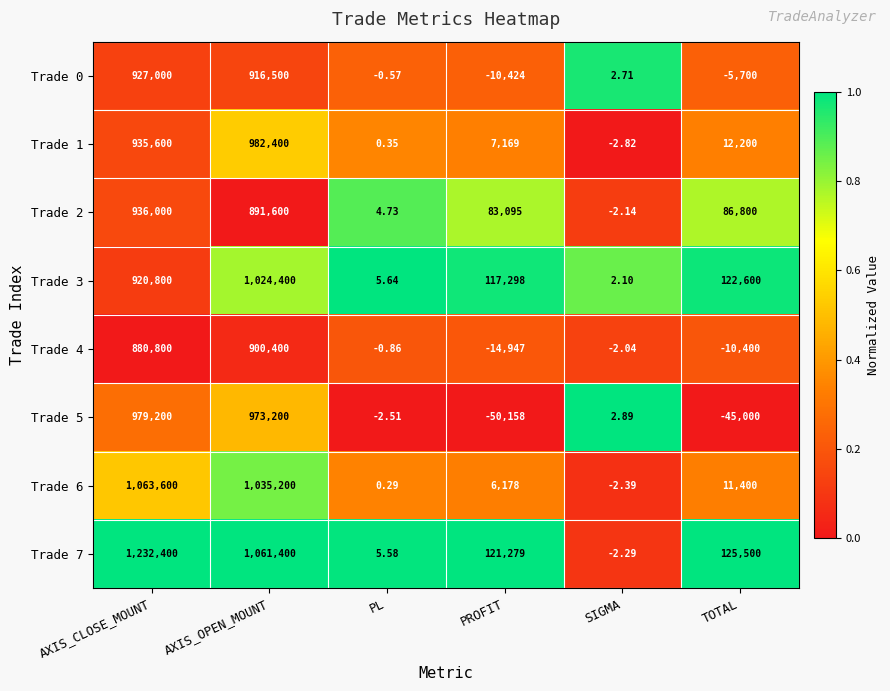

At which category is the sum across all series the highest?

AXIS_CLOSE_MOUNT